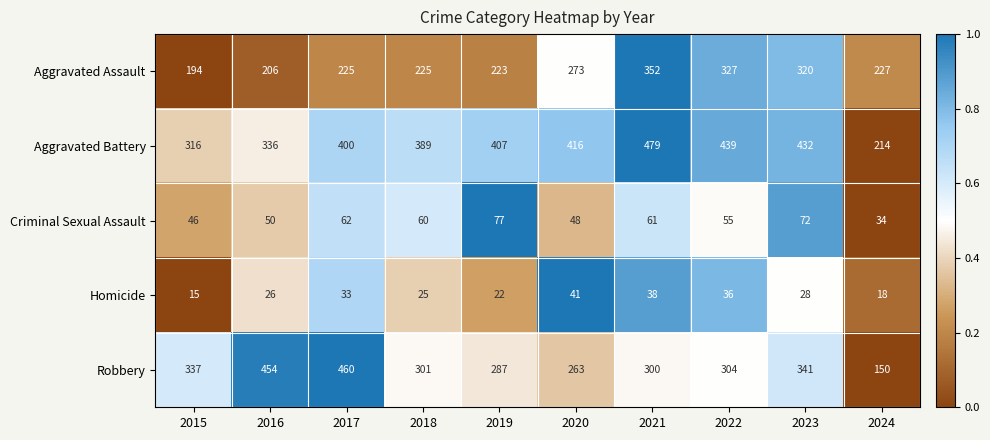

At 2018, list the series in order from largest to smallest.

Aggravated Battery, Robbery, Aggravated Assault, Criminal Sexual Assault, Homicide